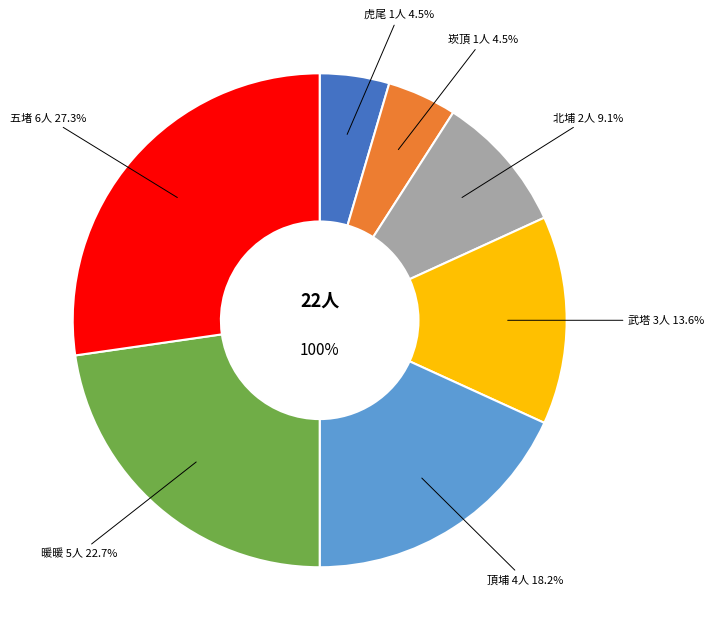

Which category has the smallest portion of the pie?

虎尾